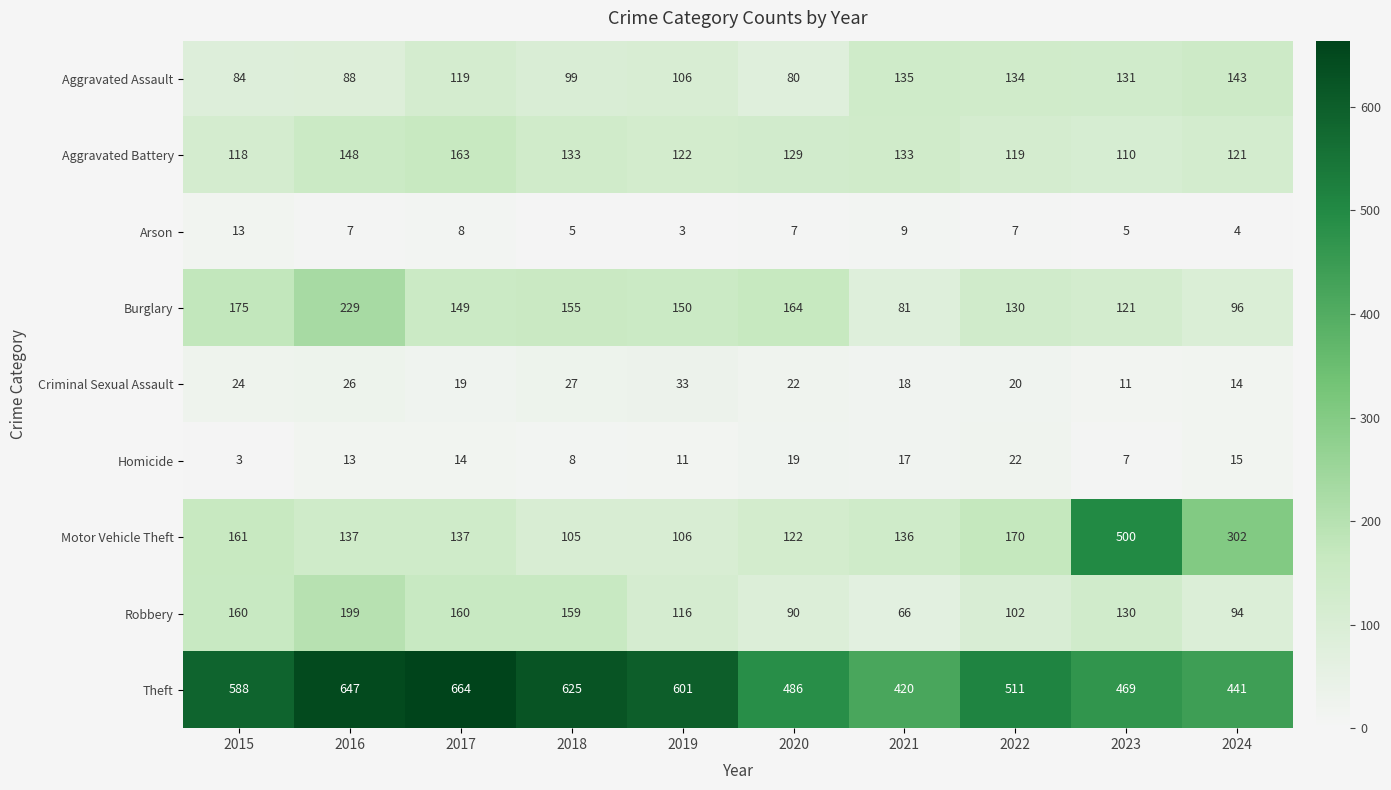

Between 2015 and 2020, which series saw the biggest shift?

Theft